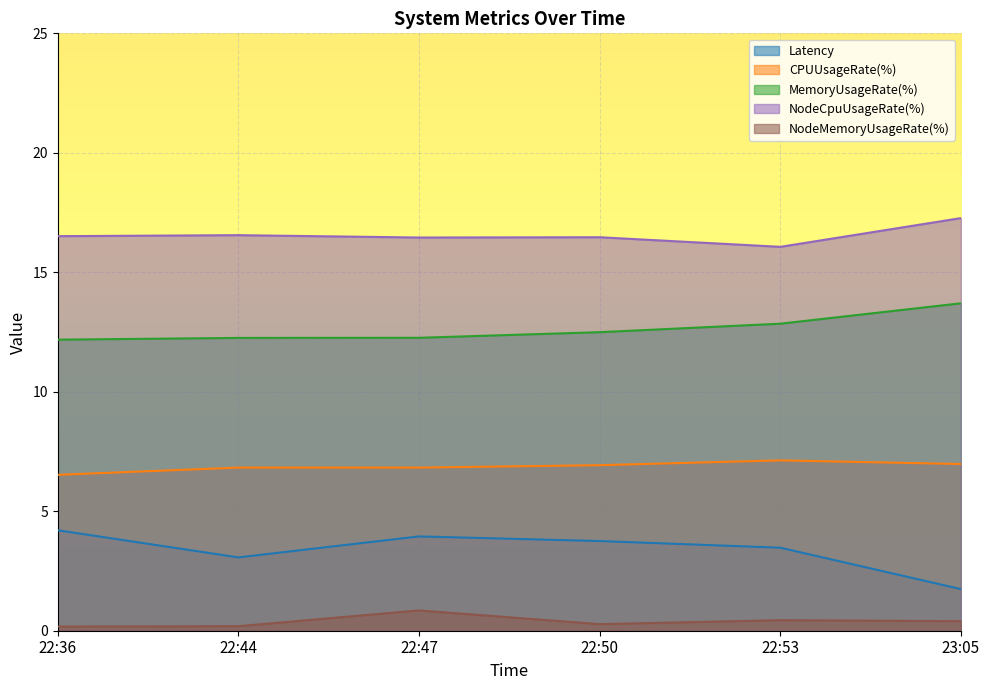

Where is the first local maximum for CPUUsageRate(%)?

22:53